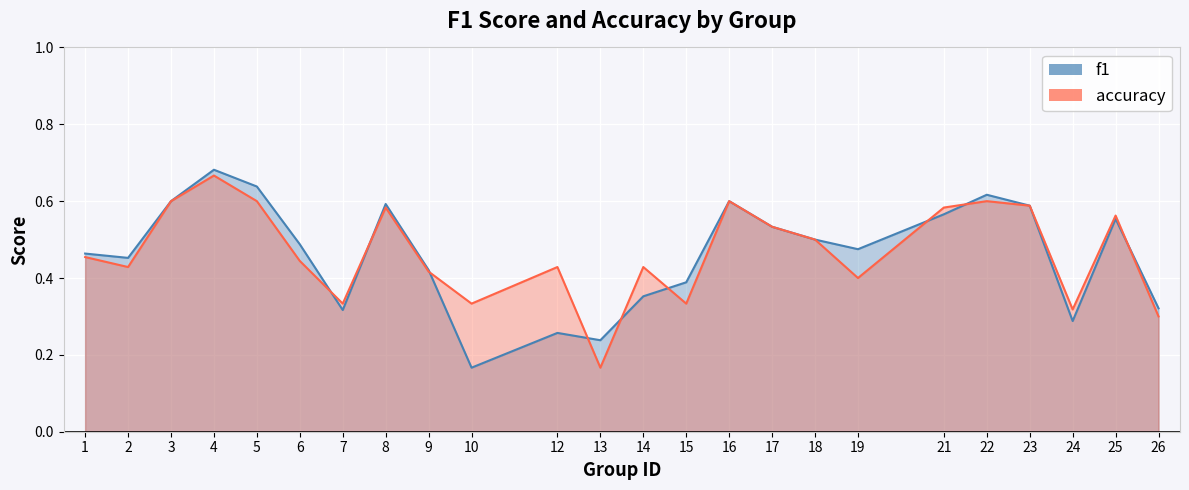

Does the chart display data point markers on the line(s)?

No